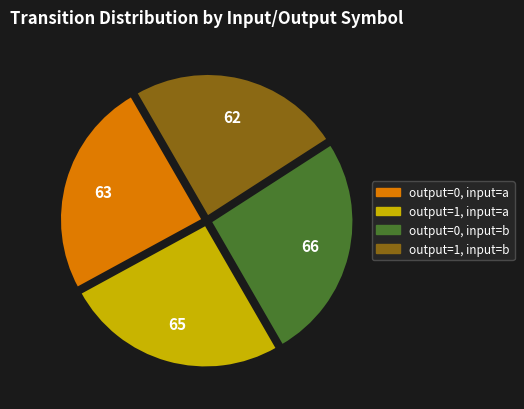

Is there a majority slice in this chart?

No